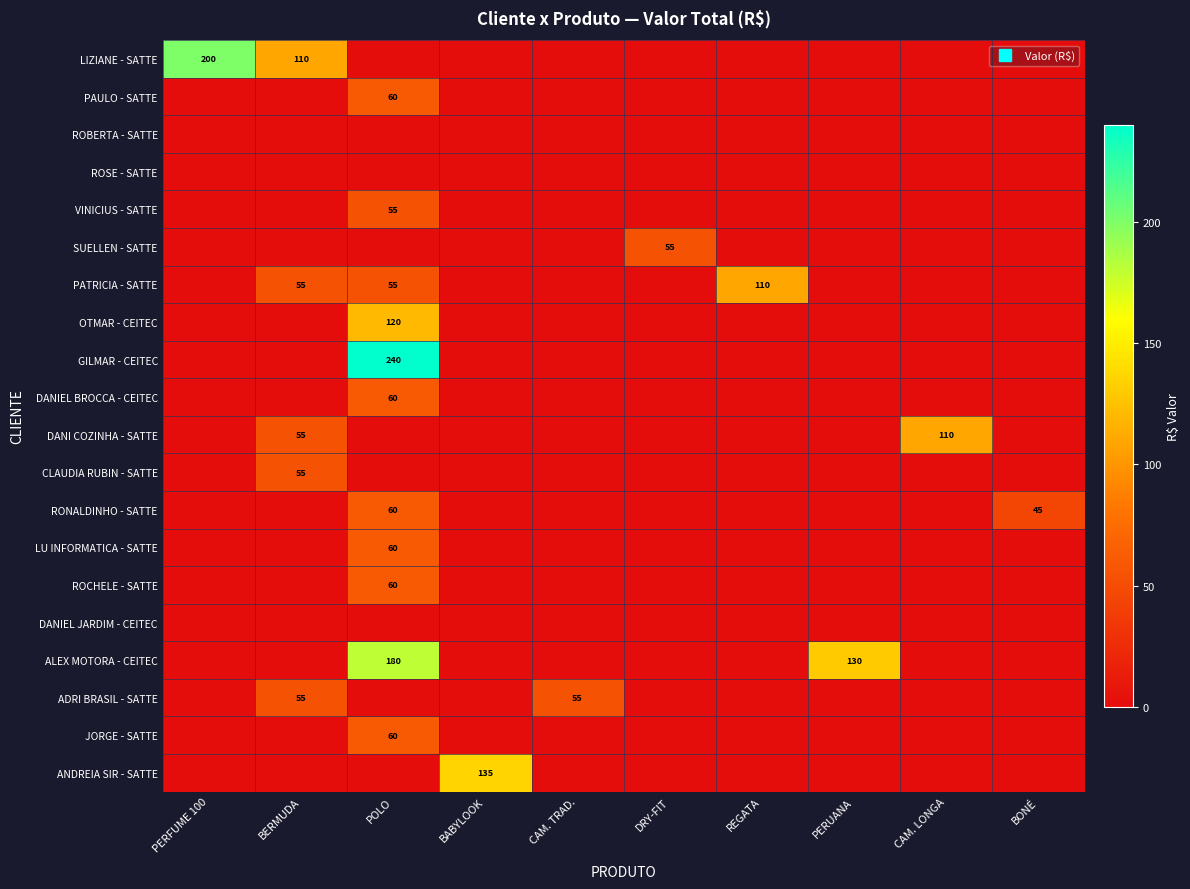

At how many categories does at least one series exceed 175?

2